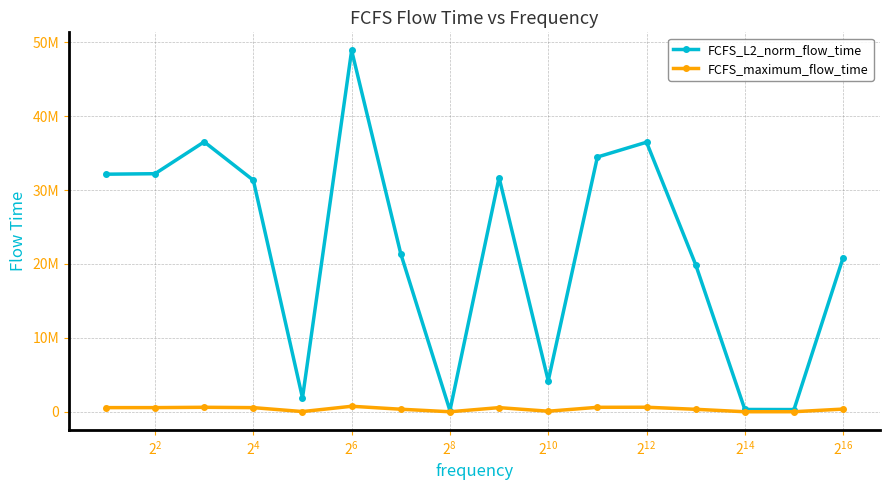

What are all the series names shown in the legend?

FCFS_L2_norm_flow_time, FCFS_maximum_flow_time